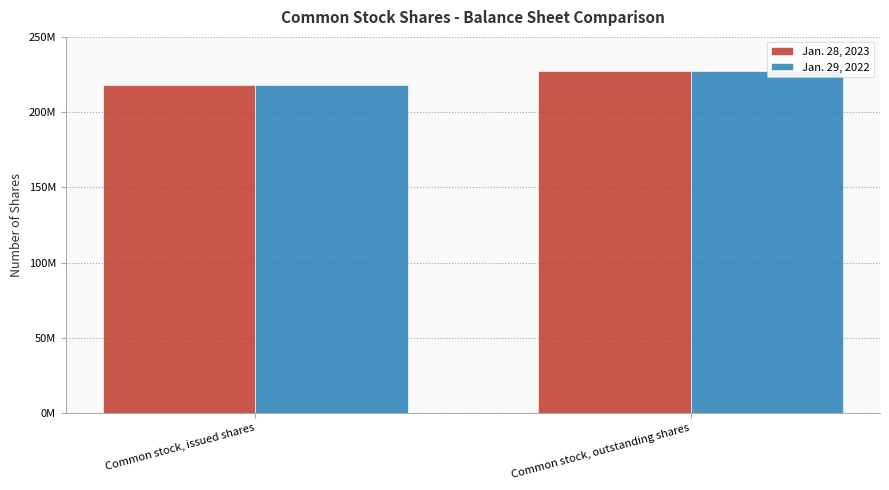

What are all the series names shown in the legend?

Jan. 28, 2023, Jan. 29, 2022